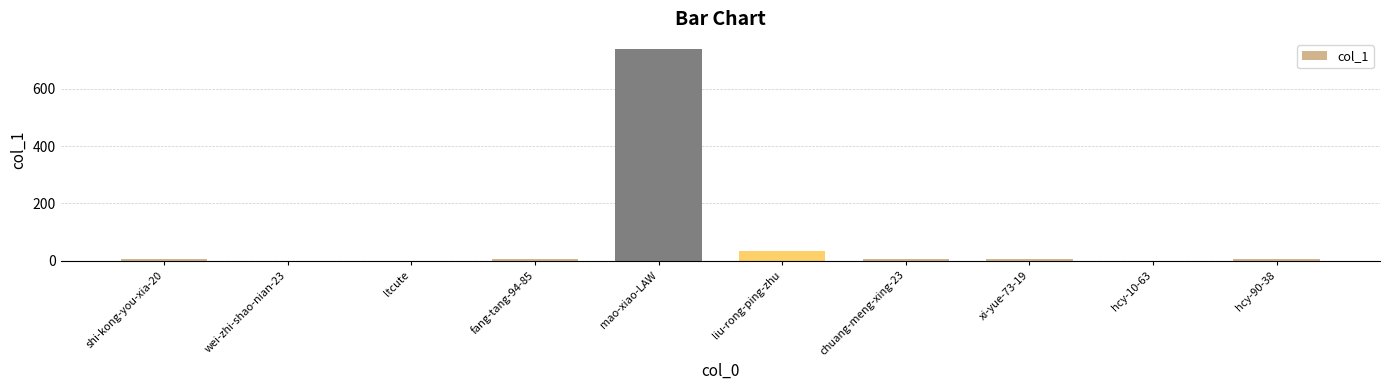

At which label is the value closest to 368?

liu-rong-ping-zhu